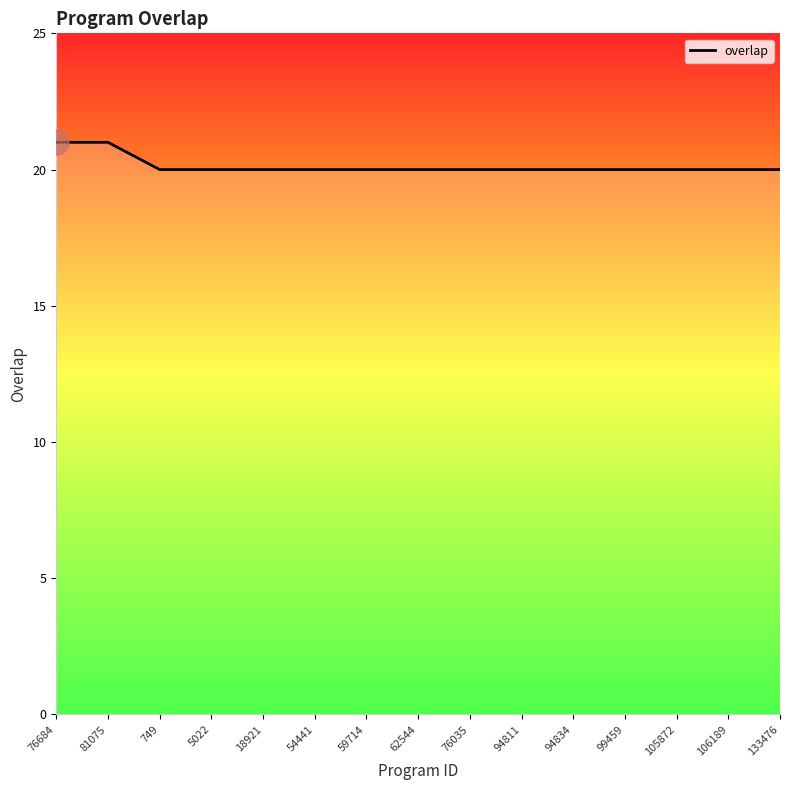

Which has a higher value, 59714 or 76684?

76684